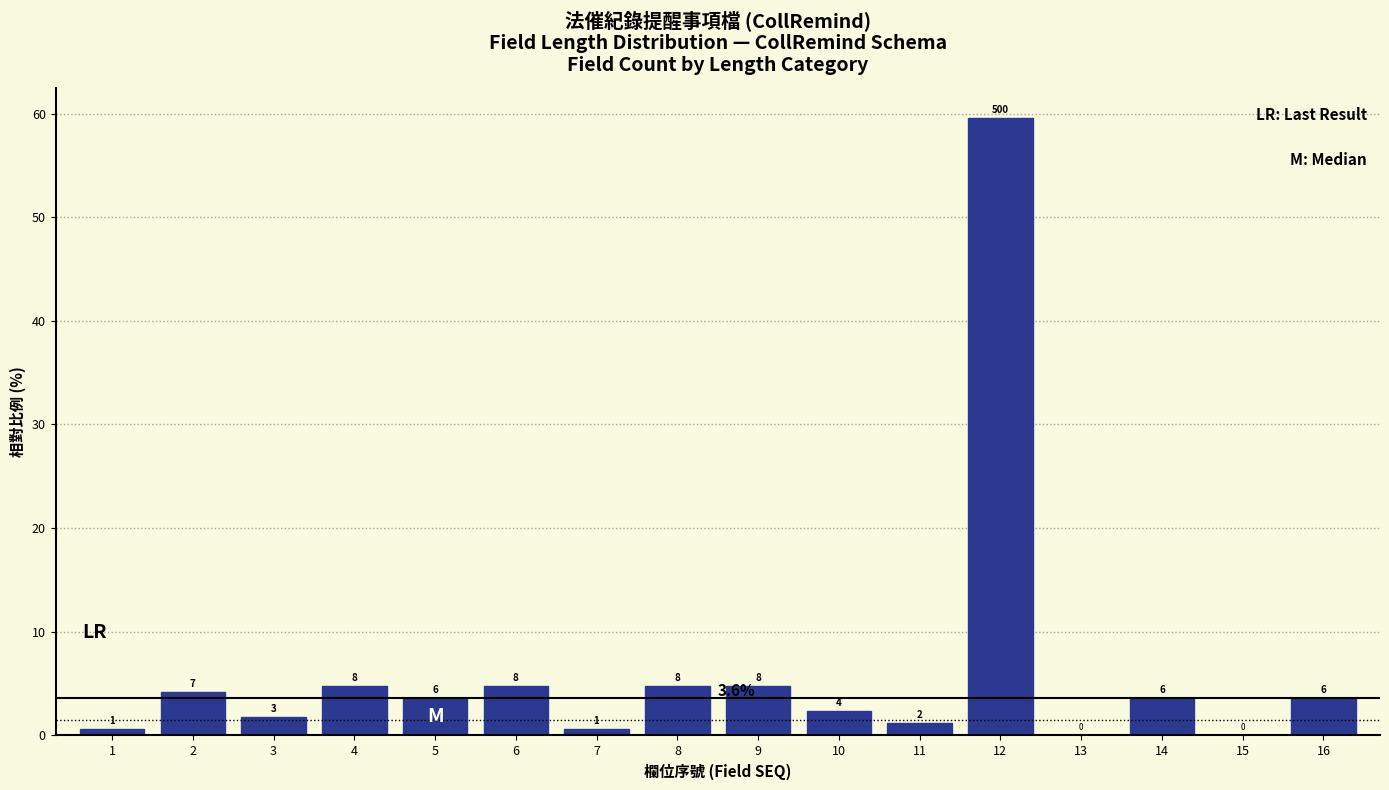

Are the bars horizontal?

No